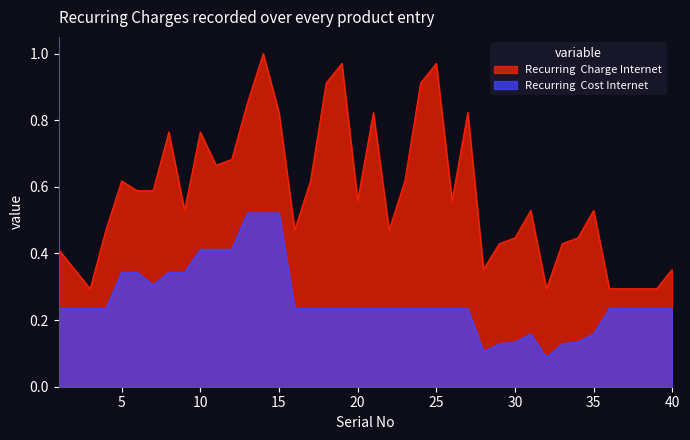

What is the total value across all series at 22?

0.7